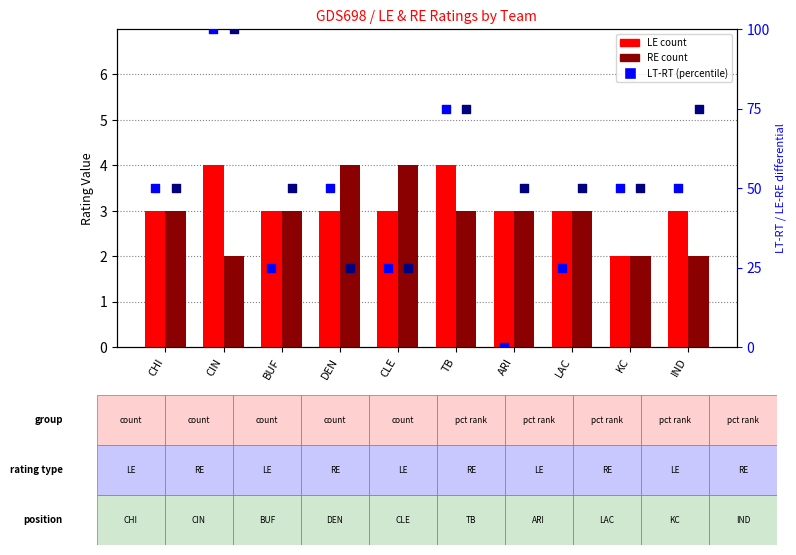

At which category is the sum across all series the highest?

CIN